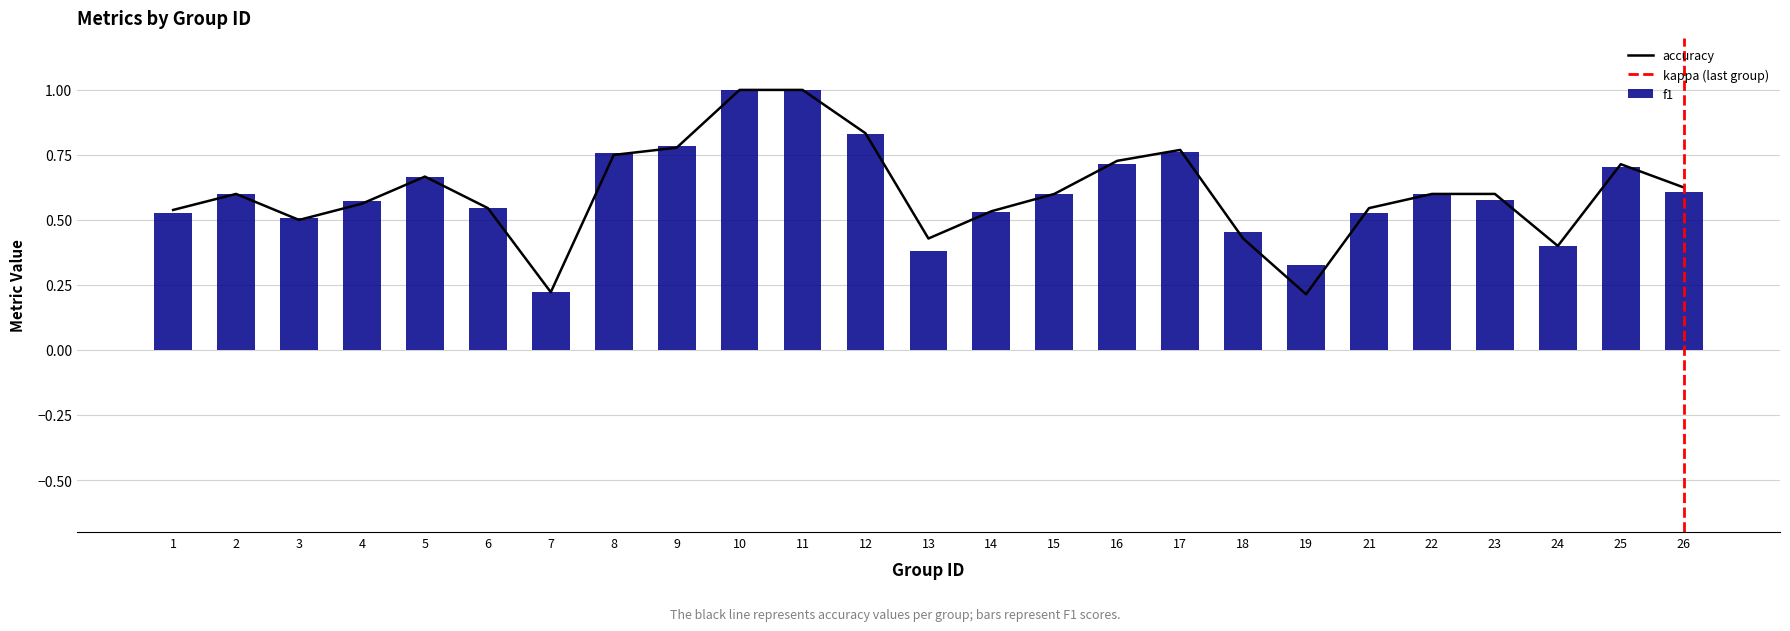

What is the difference between the maximum and minimum values in the accuracy series?

0.8